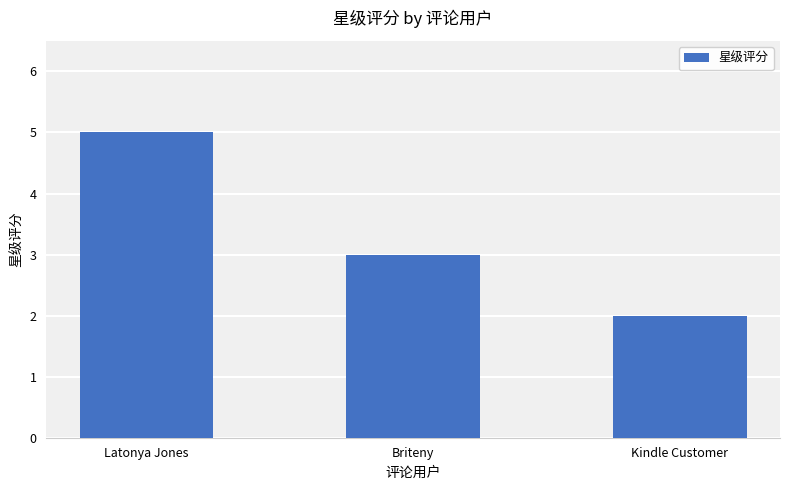

What is the difference between the maximum and minimum values?

3